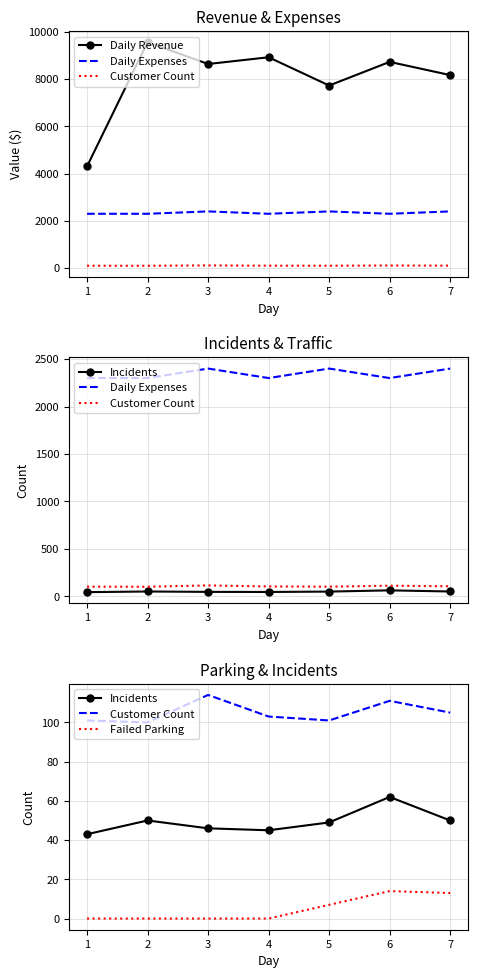

Reading left to right, extract all data points from this chart.

Daily Revenue: 4306.7	9561.7	8638.4	8923.5	7727.4	8727.4	8169.3
Daily Expenses: 2300.0	2300.0	2400.0	2300.0	2400.0	2300.0	2400.0
Customer Count: 101.0	100.0	114.0	103.0	101.0	111.0	105.0
Incidents: 43.0	50.0	46.0	45.0	49.0	62.0	50.0
Failed Parking: 0.0	0.0	0.0	0.0	7.0	14.0	13.0